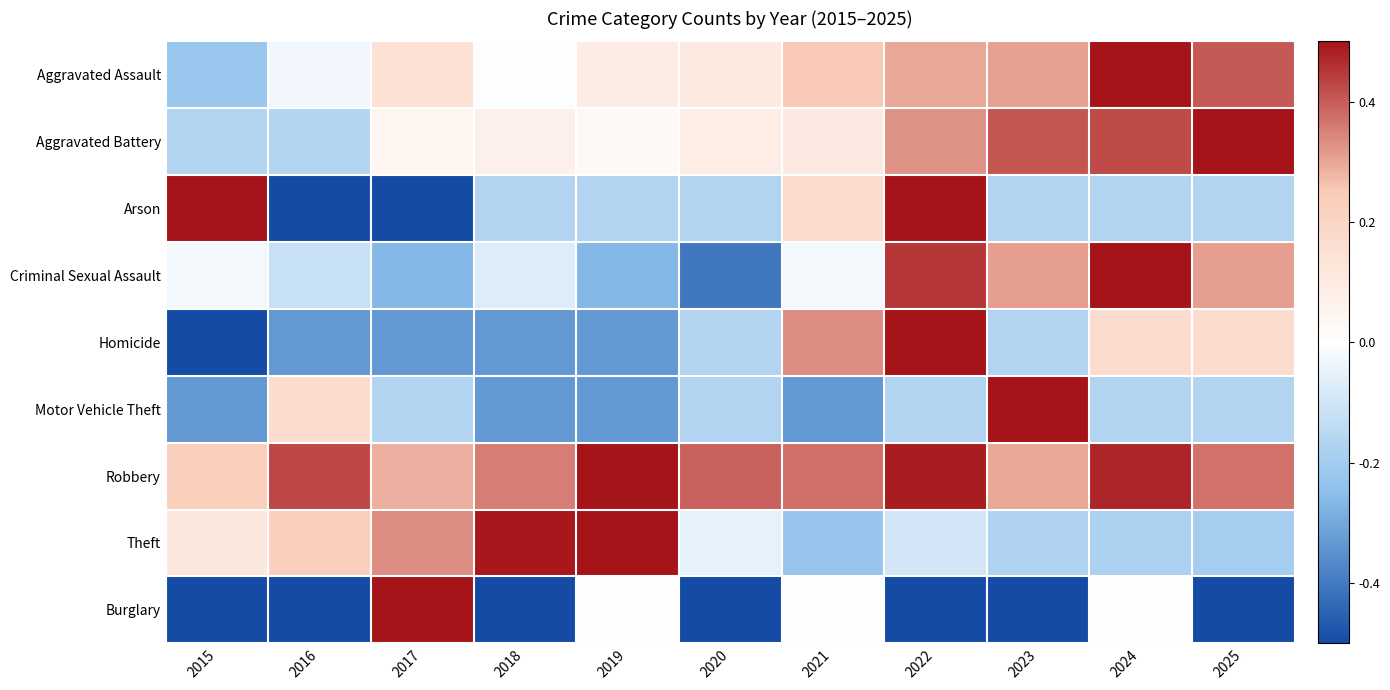

How many series are shown in this chart?

9